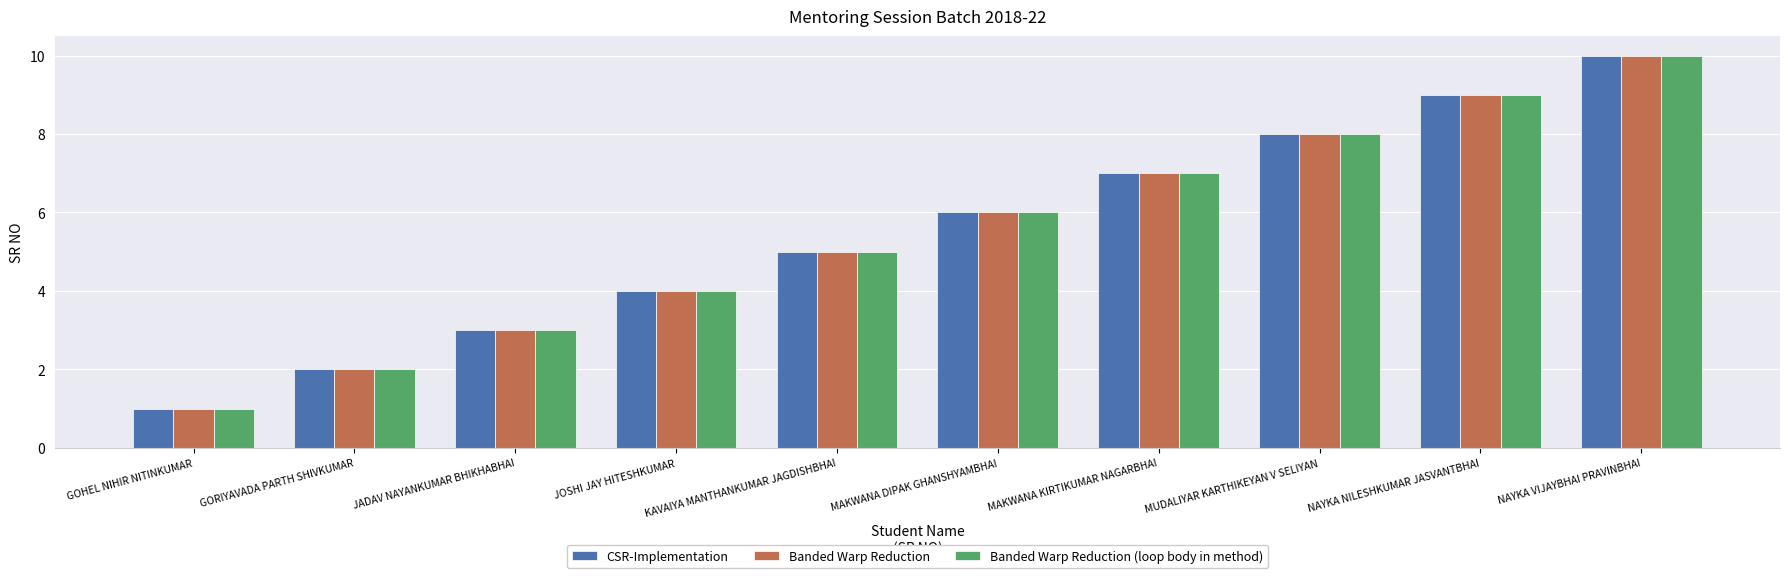

At which category is the sum across all series the highest?

NAYKA VIJAYBHAI PRAVINBHAI